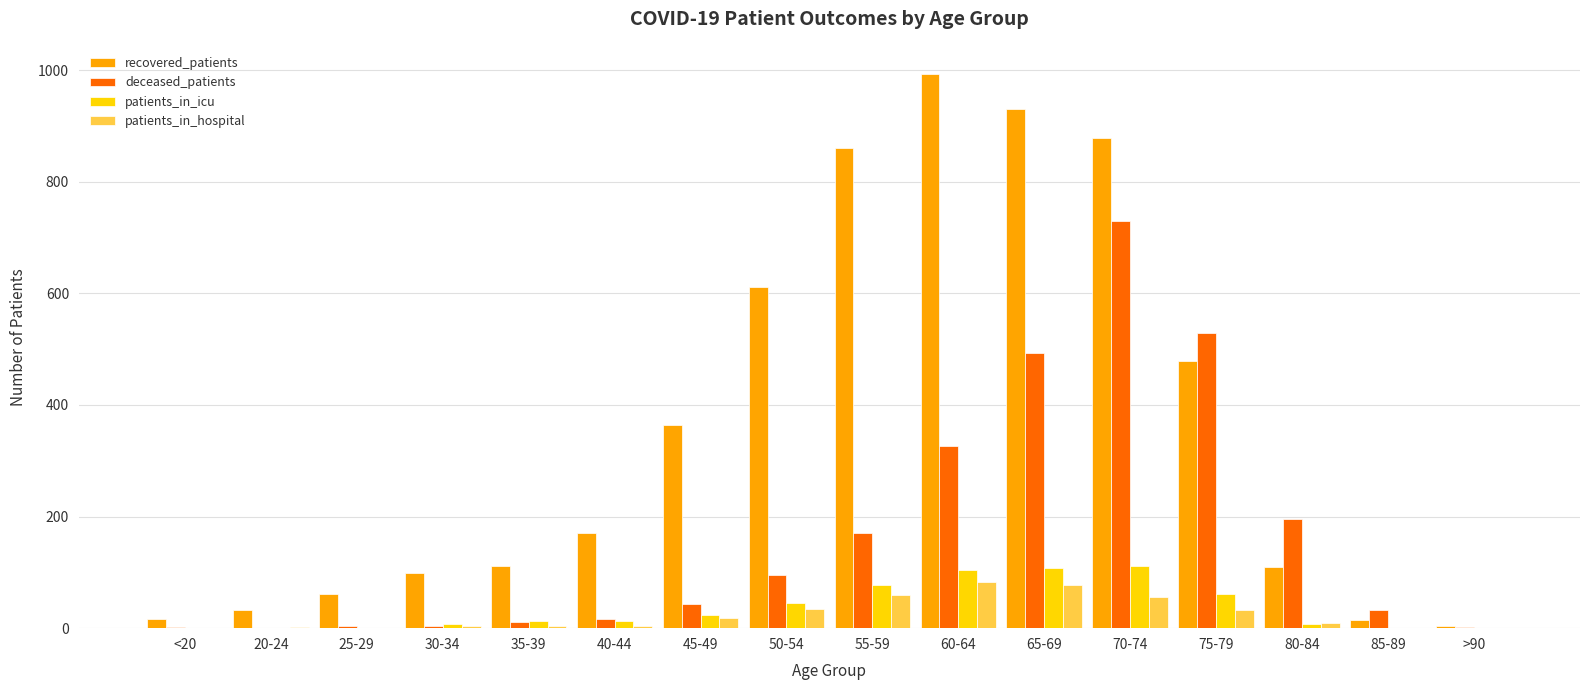

Between 45-49 and 65-69, which series saw the biggest shift?

recovered_patients